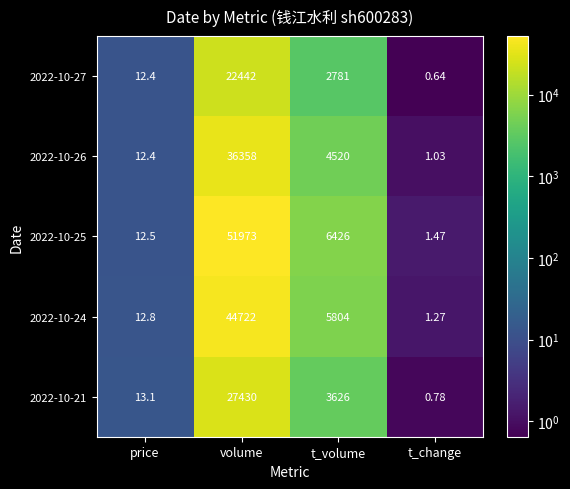

At which category is the sum across all series the highest?

volume